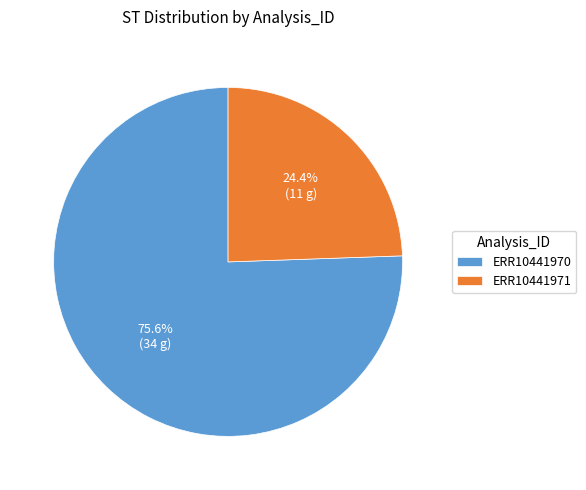

Which slice is the smallest?

ERR10441971